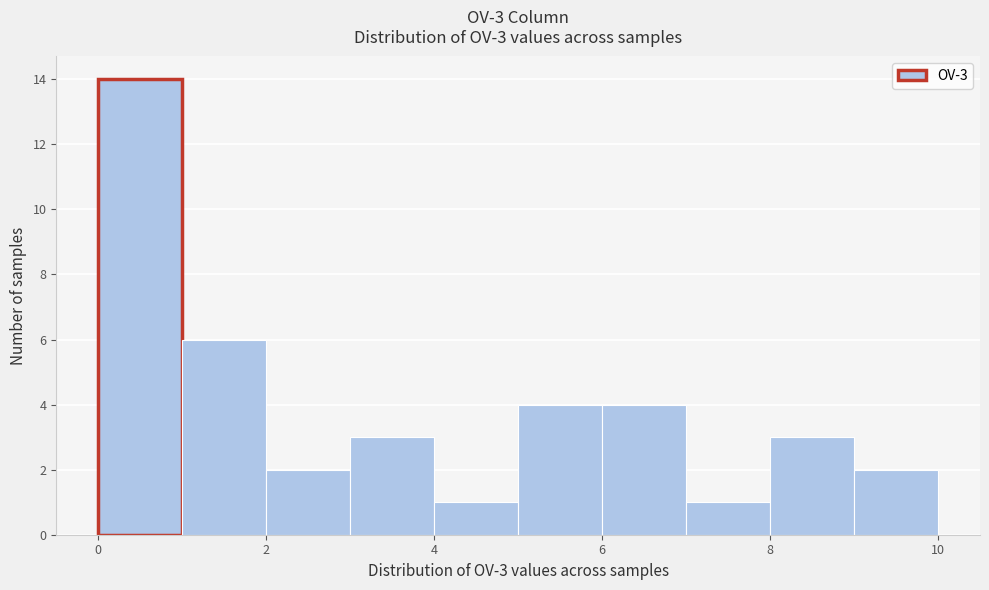

Over which range of the x-axis is the bar tallest?

0 to 1